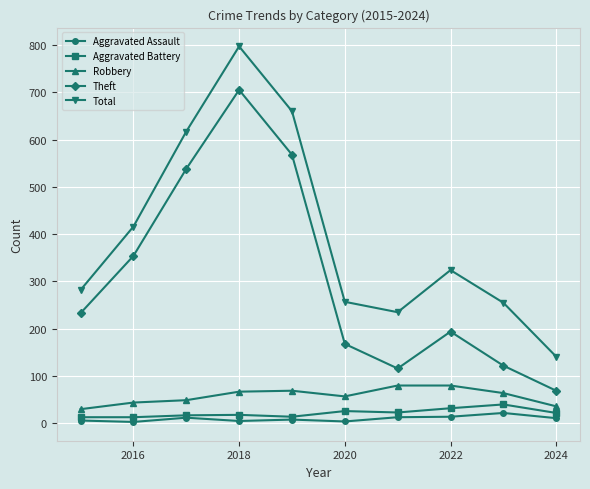

Which series has the largest total across all categories?

Total